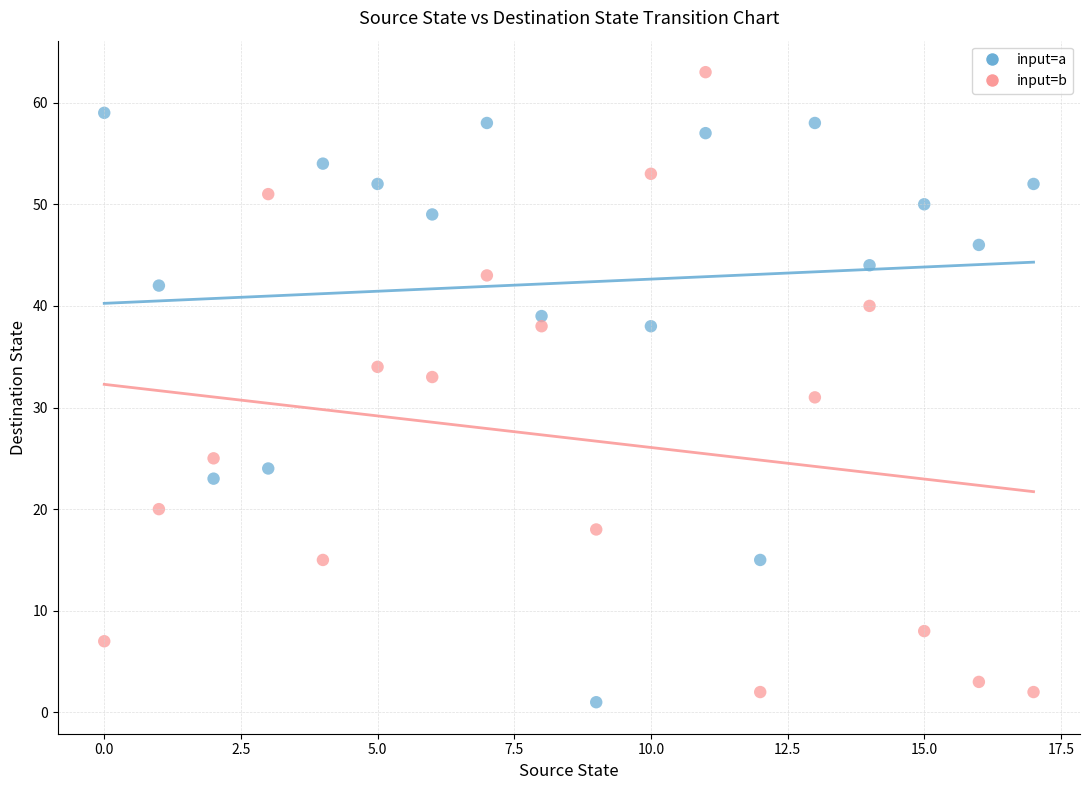

What are all the series names shown in the legend?

input=a, input=b